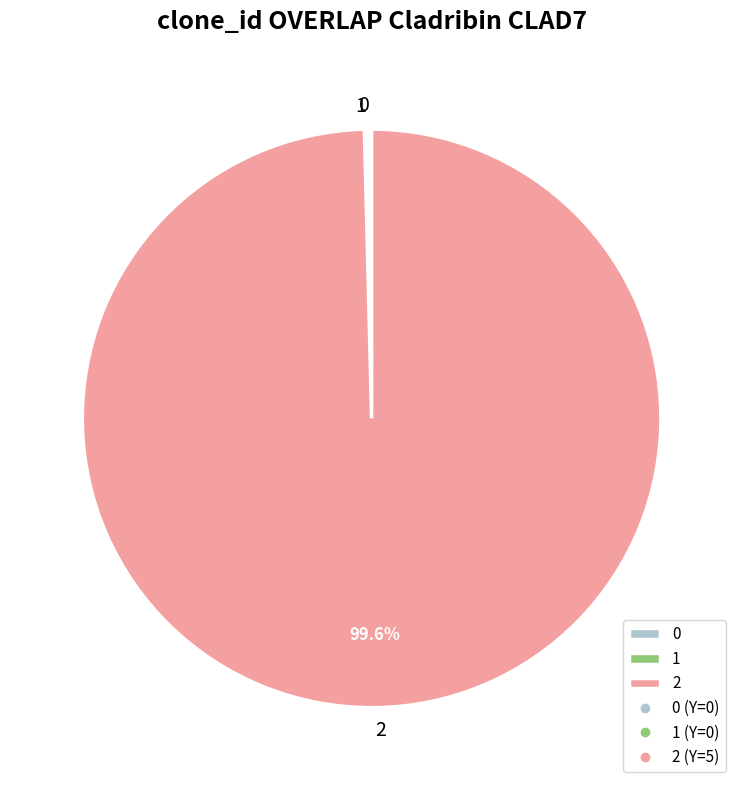

Does any single category account for the majority?

Yes